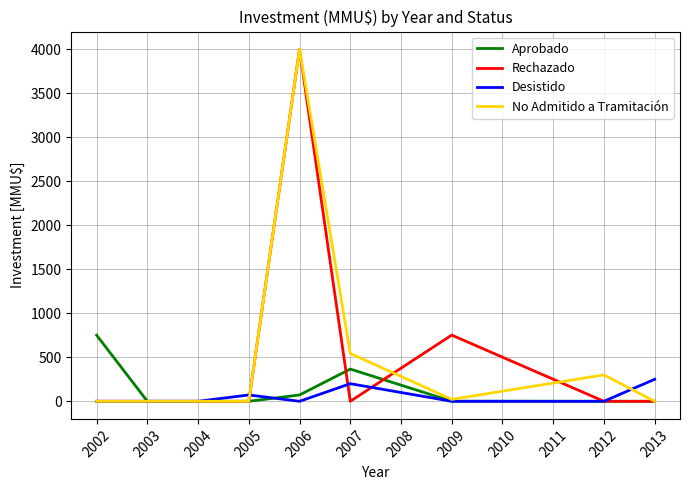

Where is No Admitido a Tramitación nearest to the value 2000?

2007